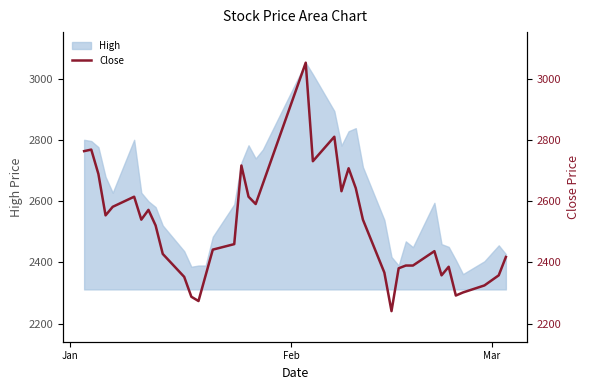

What is the highest value of the High series?

3053